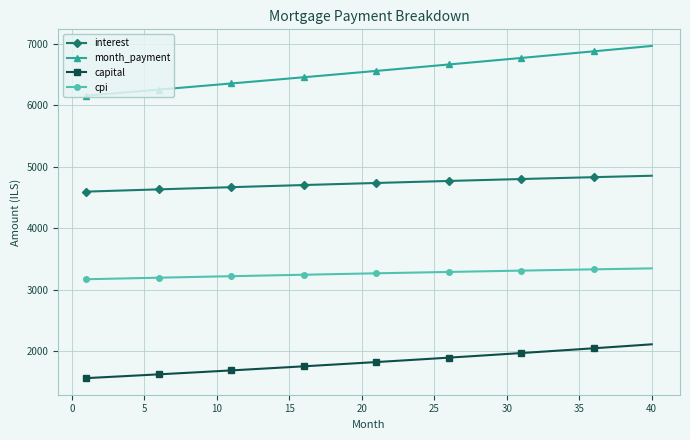

Rank the series by their average value, from lowest to highest.

capital, cpi, interest, month_payment